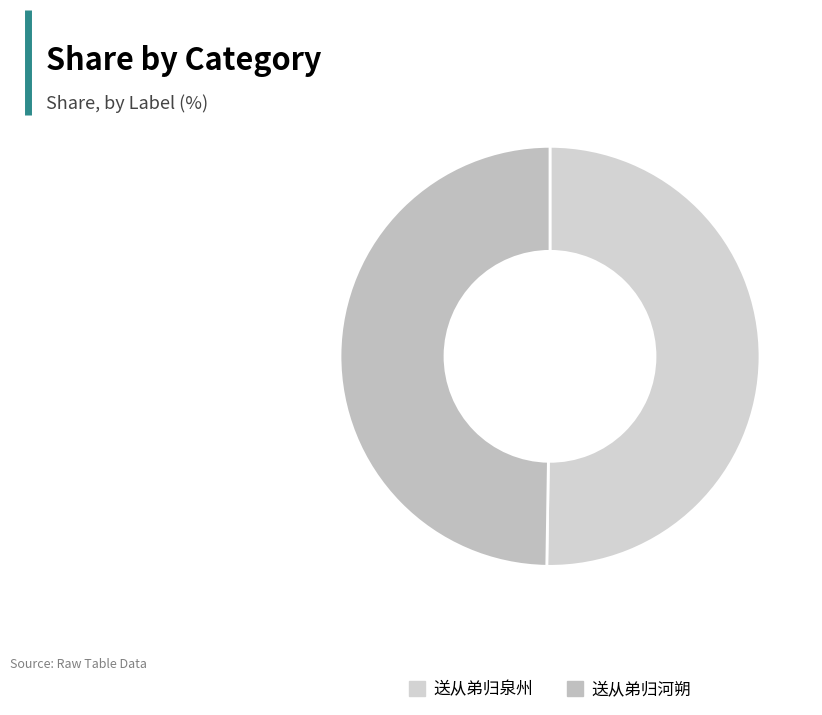

How many slices are in this pie chart?

2